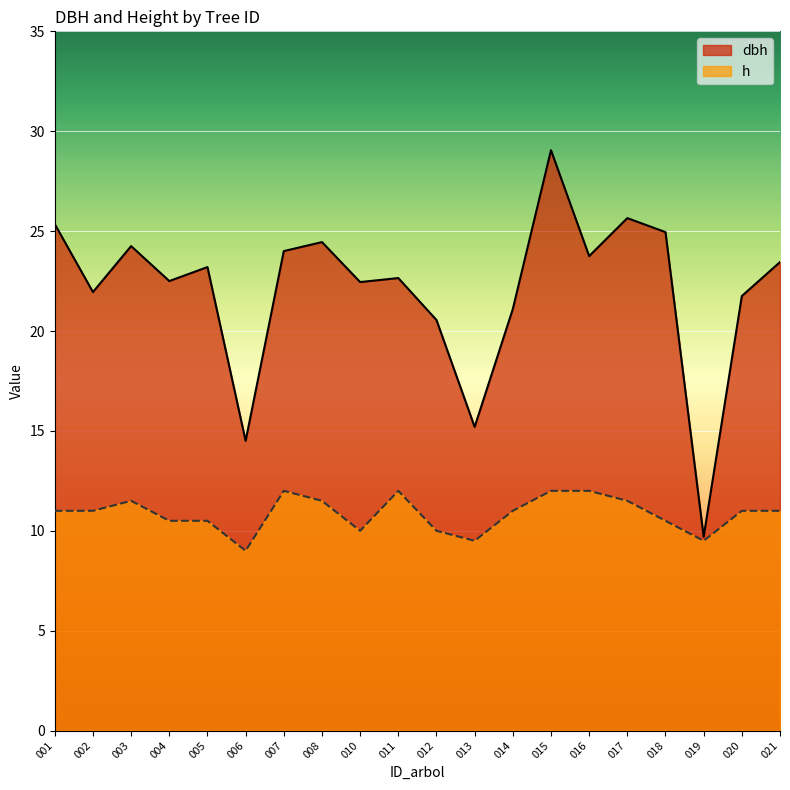

At 017, list the series in order from largest to smallest.

dbh, h